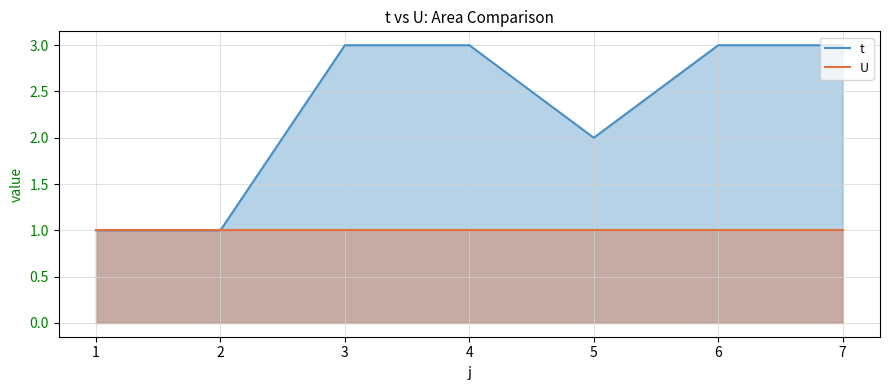

Does the chart display data point markers on the line(s)?

No